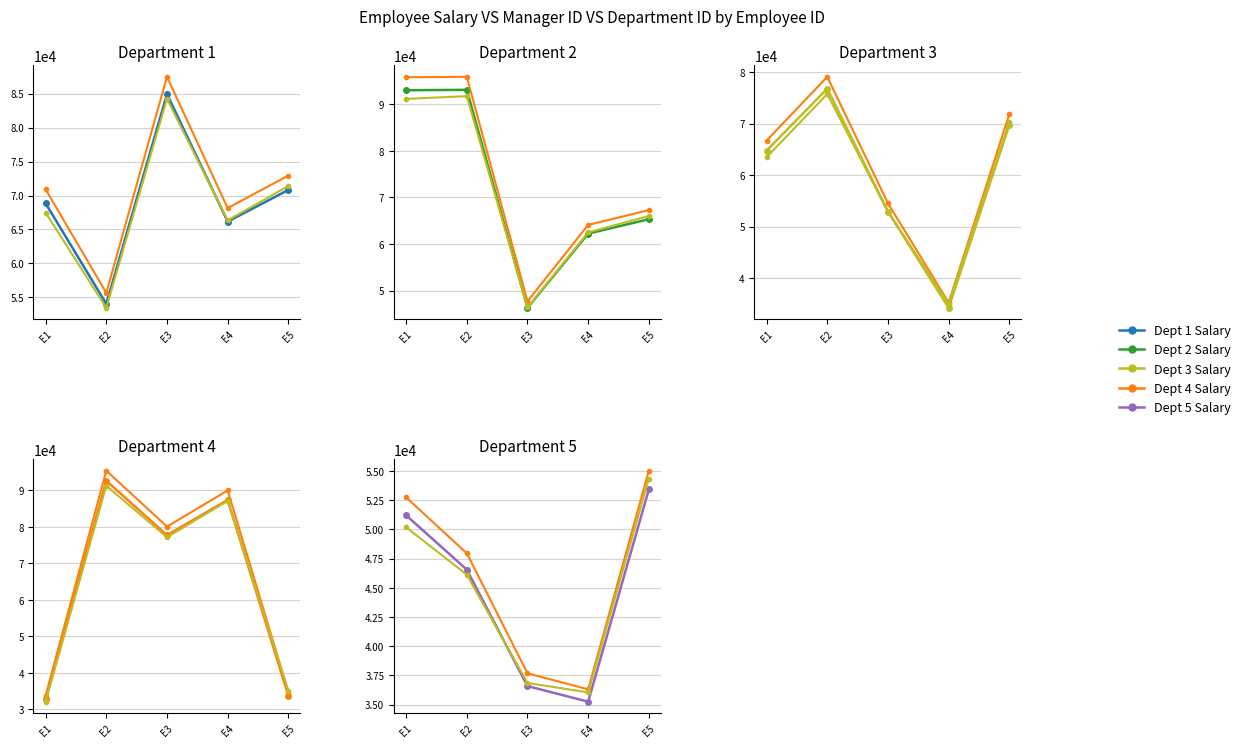

At which category does department_id reach its first local valley?

3